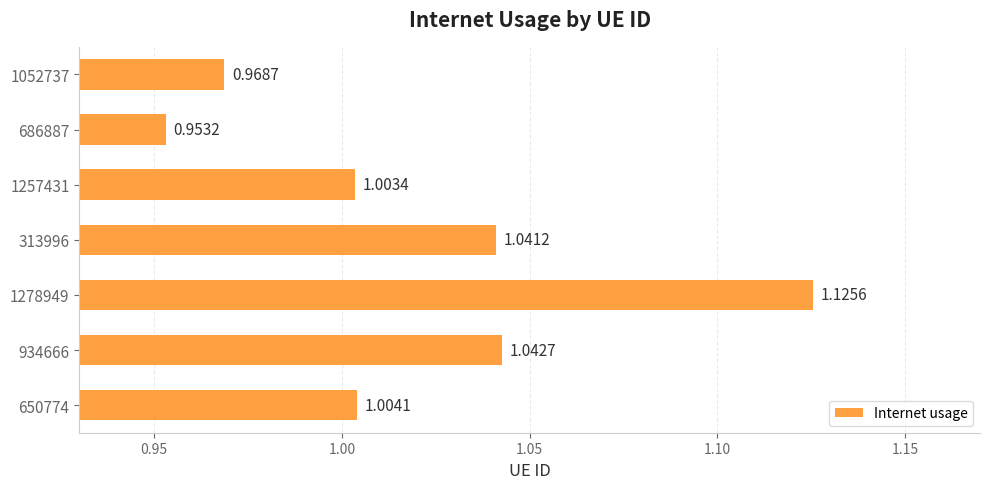

What is the sum of all values?

7.1